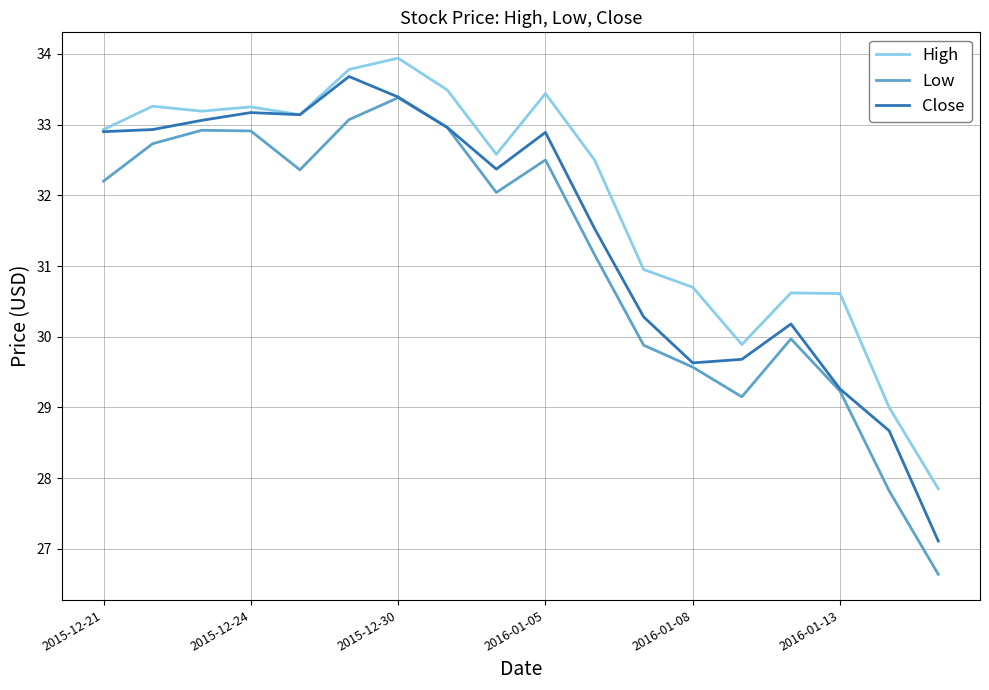

Which series has the largest total across all categories?

High